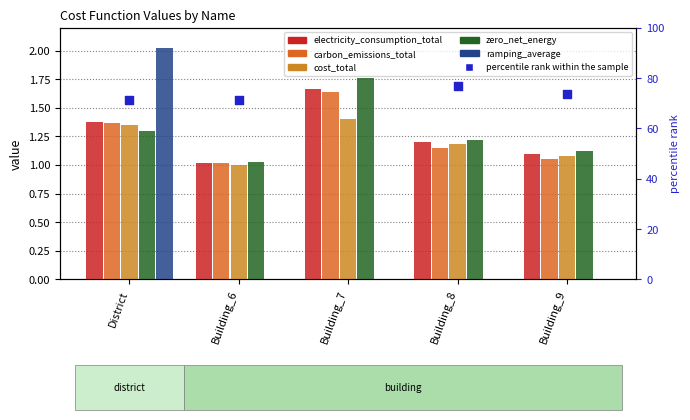

Which series contains the highest Y value?

percentile rank within the sample